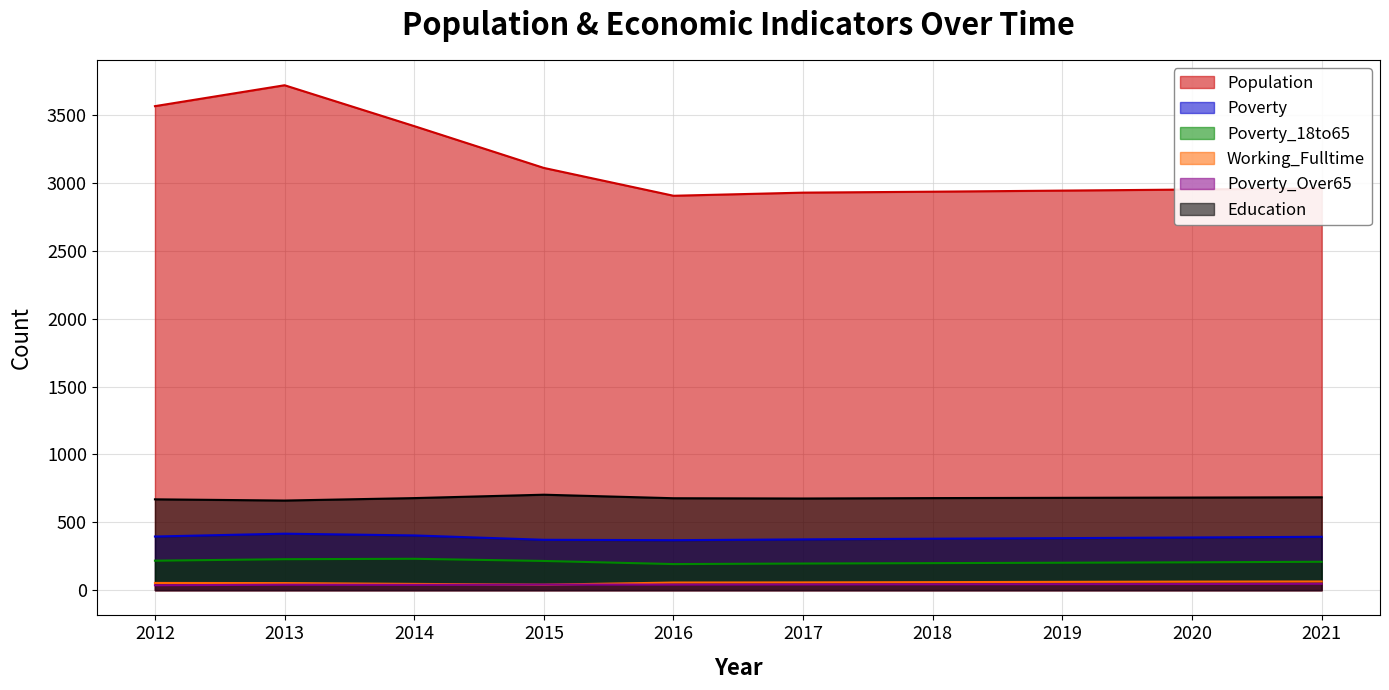

Reading left to right, what are all the values shown in this chart?

Population: 2012=3565	2013=3719	2014=3418	2015=3110	2016=2905	2017=2928	2018=2935	2019=2943	2020=2951	2021=2959
Poverty: 2012=395	2013=416	2014=403	2015=371	2016=368	2017=374	2018=379	2019=383	2020=388	2021=393
Poverty_18to65: 2012=217	2013=228	2014=231	2015=215	2016=192	2017=196	2018=199	2019=202	2020=205	2021=209
Working_Fulltime: 2012=53	2013=52	2014=46	2015=40	2016=56	2017=57	2018=59	2019=61	2020=63	2021=64
Poverty_Over65: 2012=36	2013=40	2014=39	2015=41	2016=41	2017=42	2018=43	2019=44	2020=45	2021=47
Education: 2012=669	2013=660	2014=678	2015=703	2016=677	2017=675	2018=678	2019=680	2020=682	2021=684